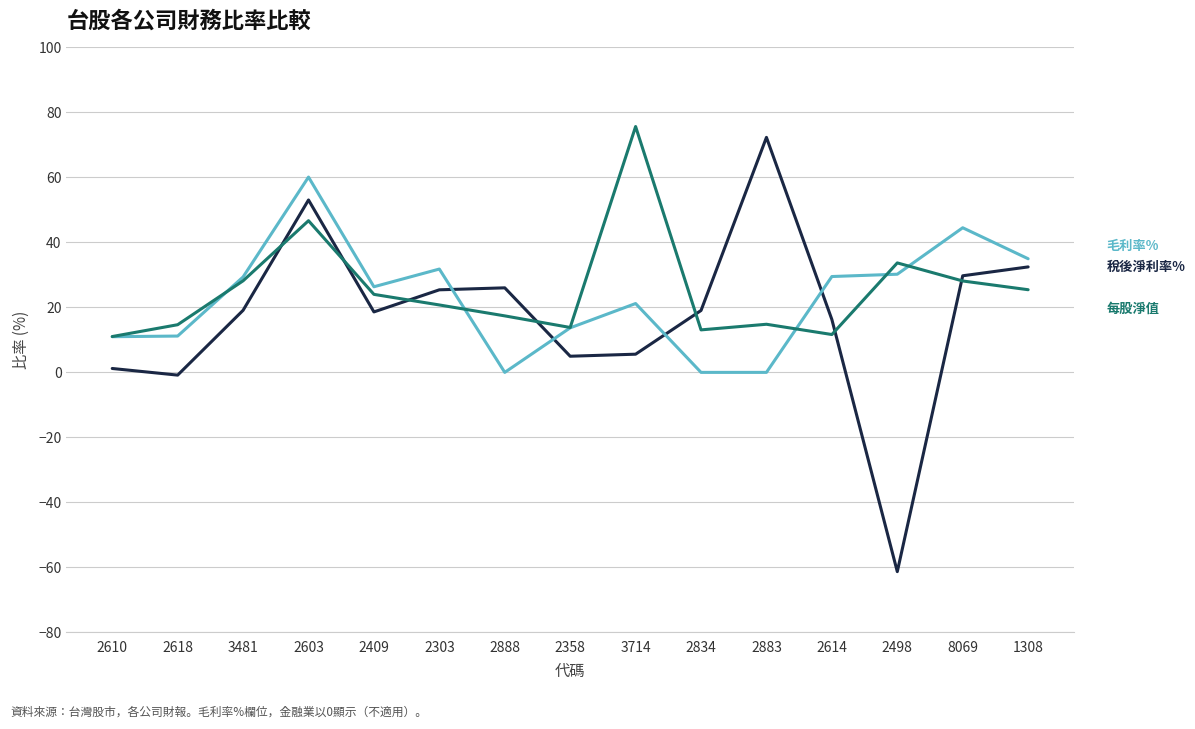

Which category has the lowest value across all series?

2498